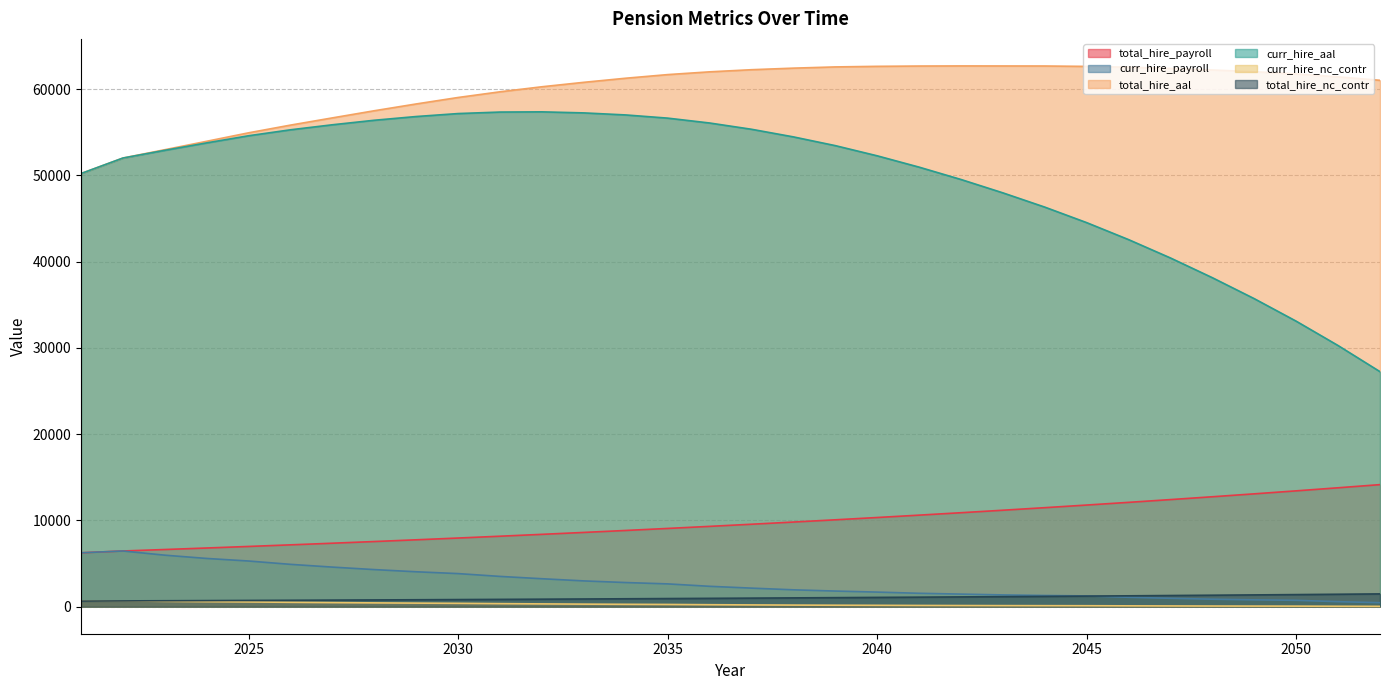

Which series has the largest total across all categories?

total_hire_aal